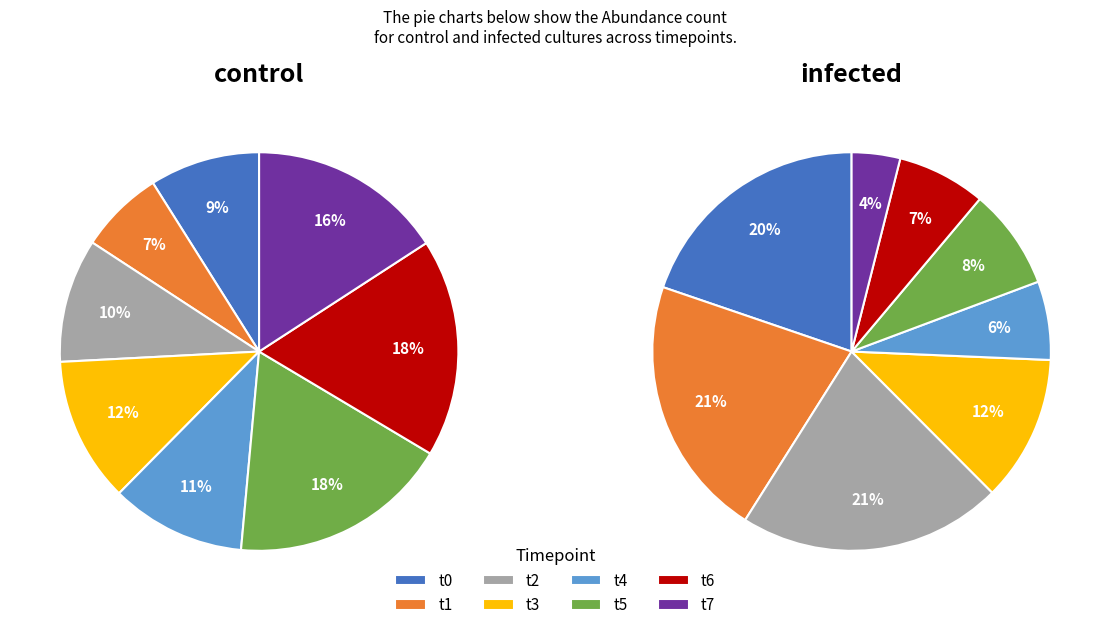

Which slice is the largest?

t5